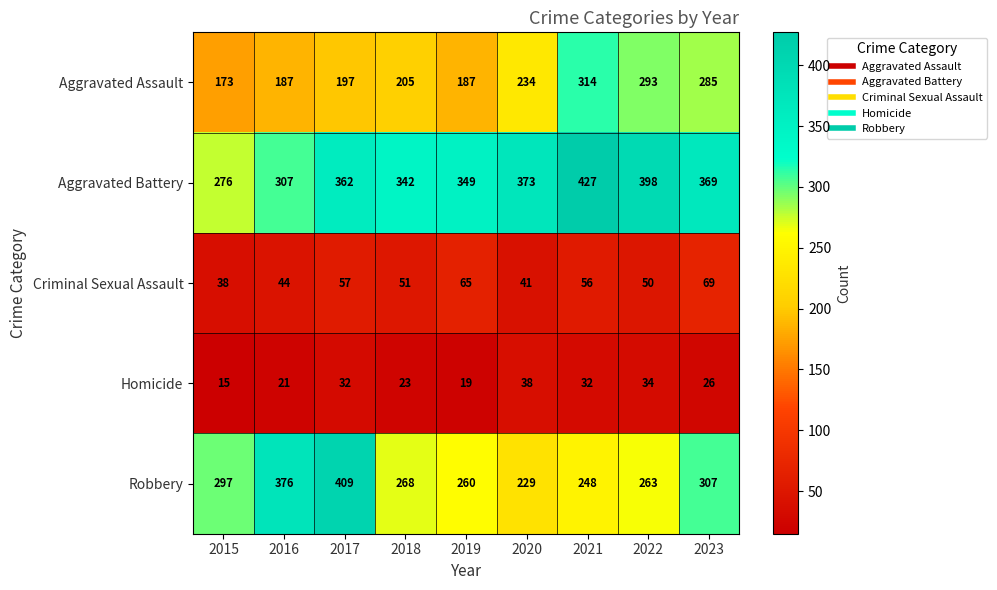

What is the difference between the maximum and second lowest values in the Homicide series?

19